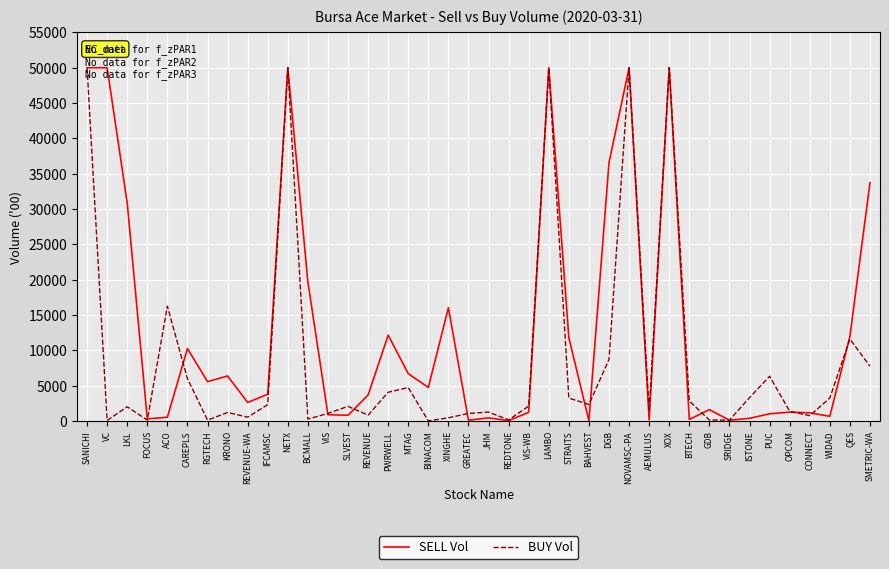

True or false: SELL Vol has a value of 11958 at QES.

True